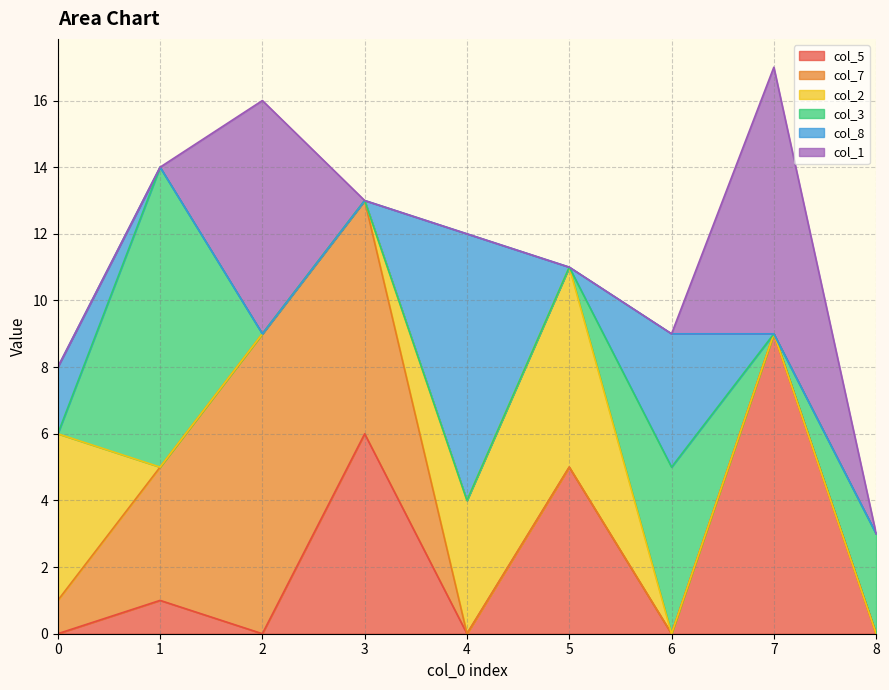

What is the average value of the col_5 series?

2